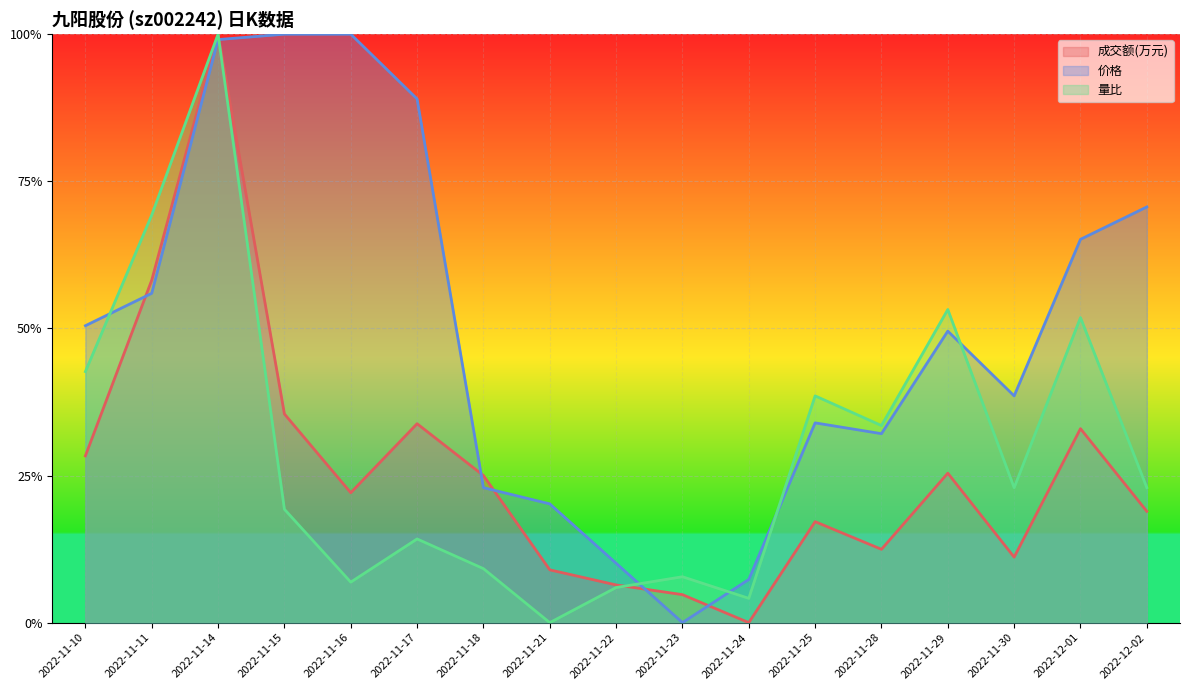

At how many categories does at least one series exceed 0?

17